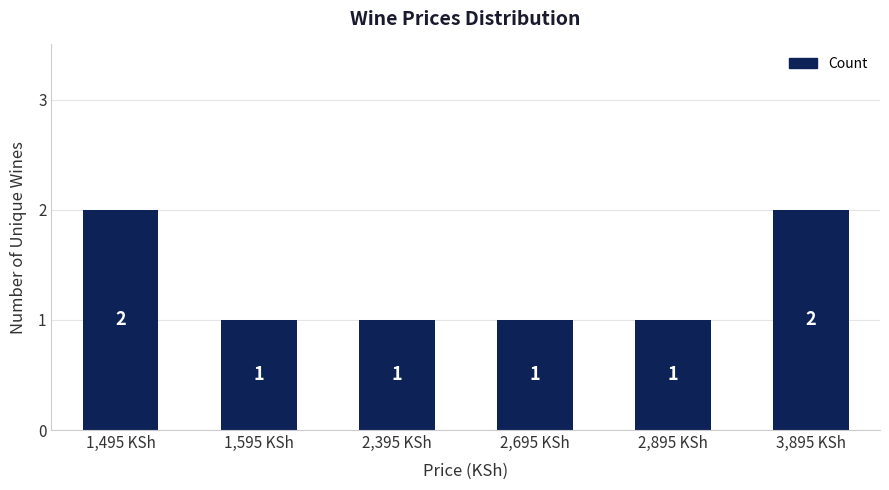

What is the sum of the values at 2,395 KSh and 2,695 KSh?

2